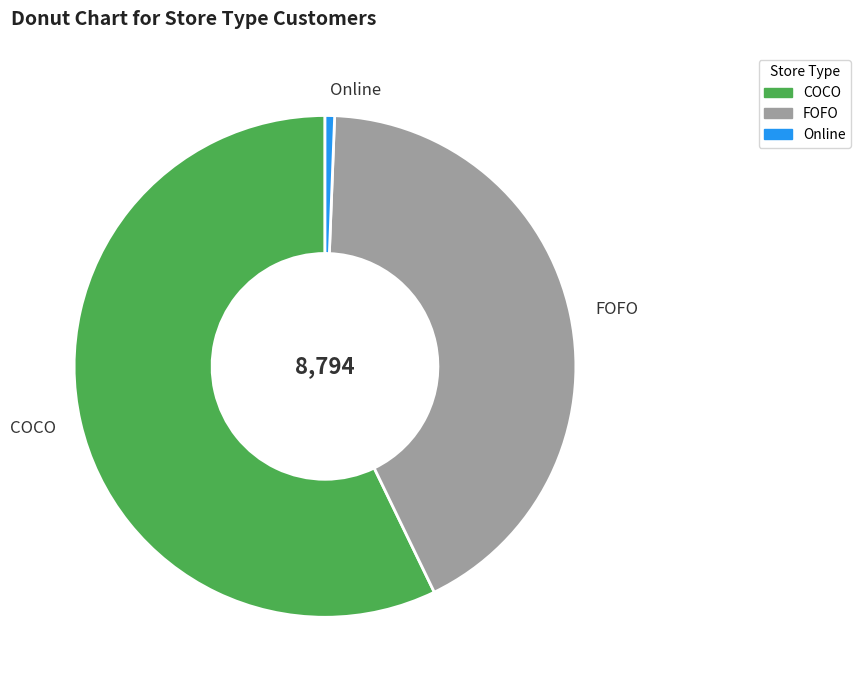

Do Online and COCO together represent more than half of the pie?

Yes